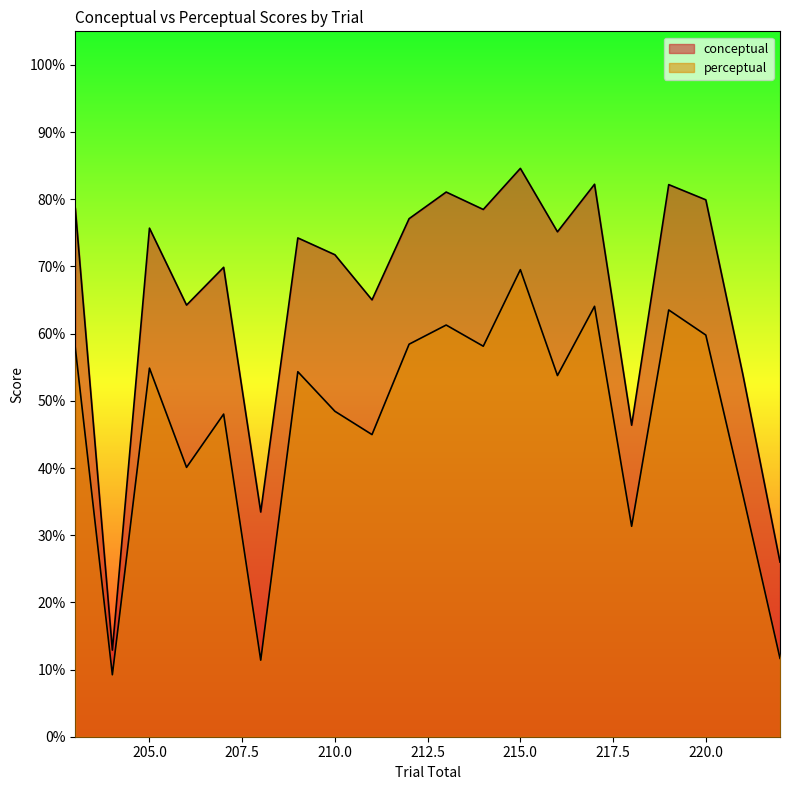

Which series changed the most between 205 and 222?

conceptual